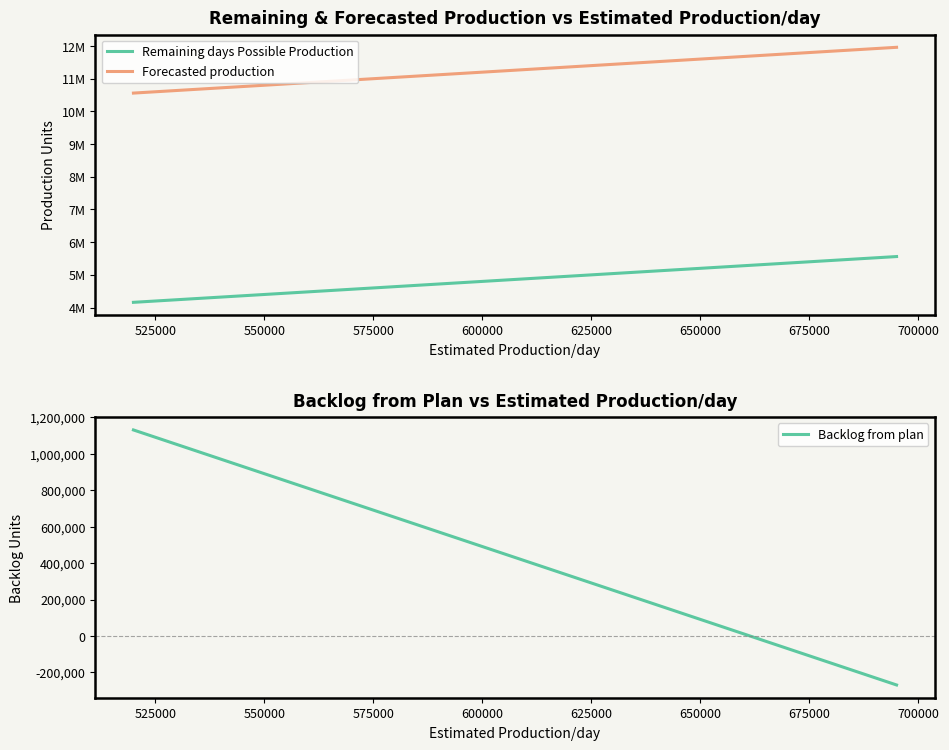

Which series changed the most between 525000 and 550000?

Remaining days Possible Production